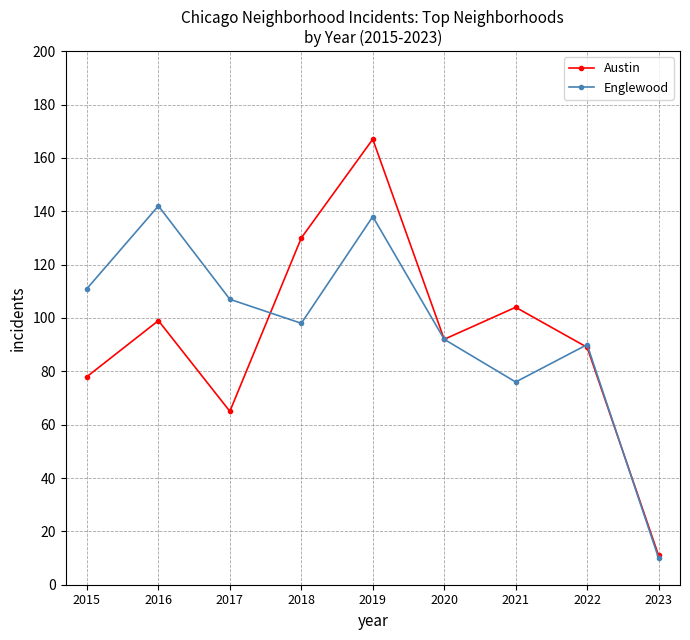

List the series in order of their overall mean, highest first.

Englewood, Austin